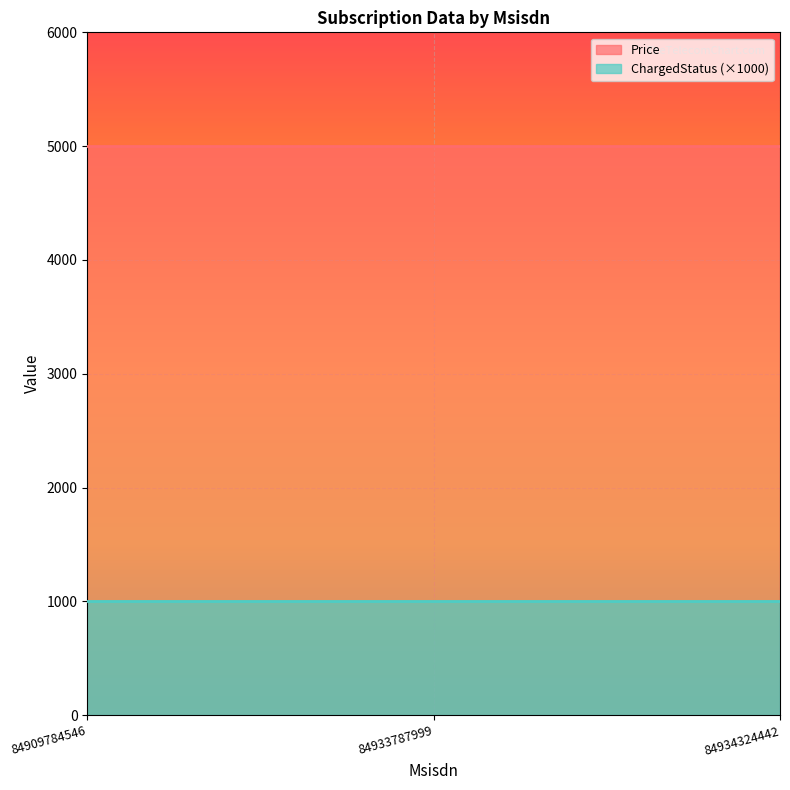

What is the sum of all ChargedStatus values?

3